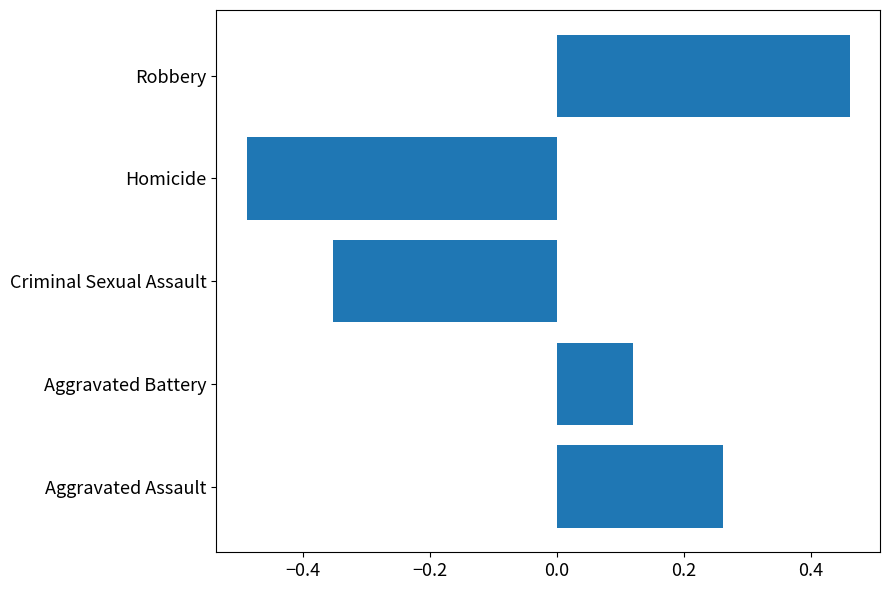

Rank the categories by value from highest to lowest.

Robbery, Aggravated Assault, Aggravated Battery, Criminal Sexual Assault, Homicide